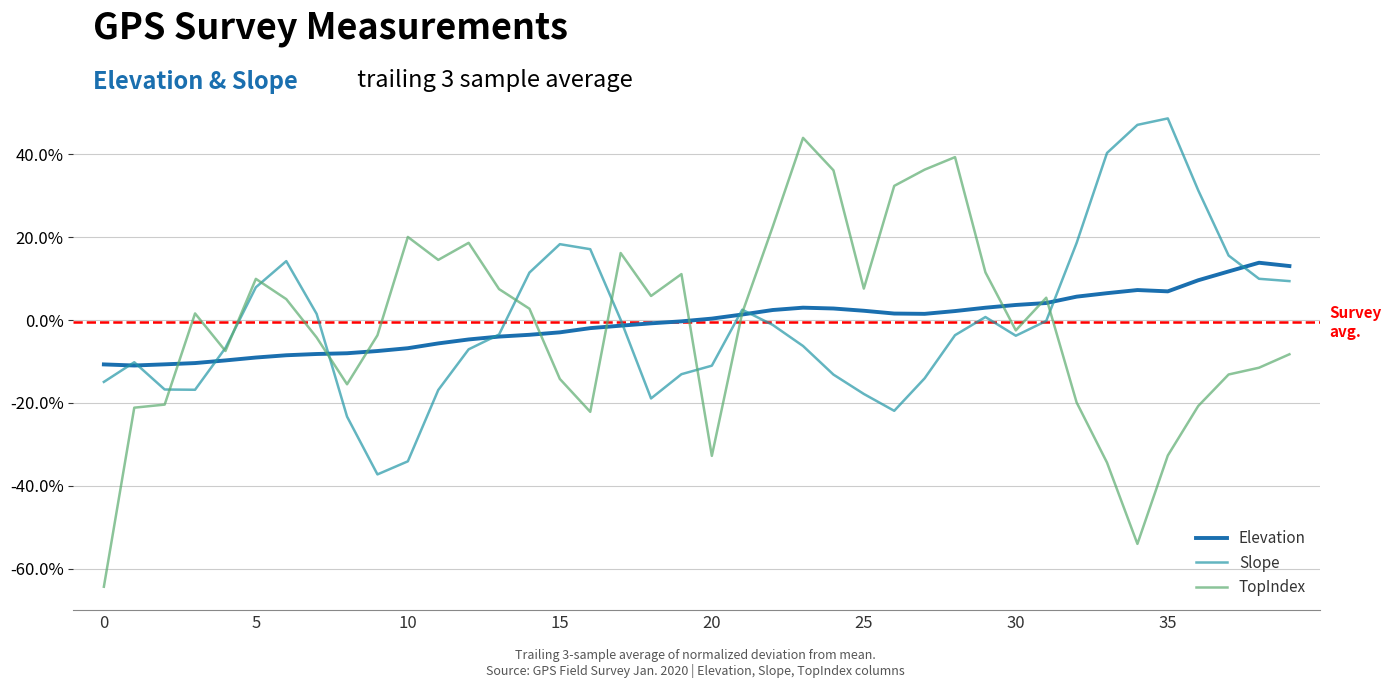

Which series has the largest range (max minus min)?

TopIndex